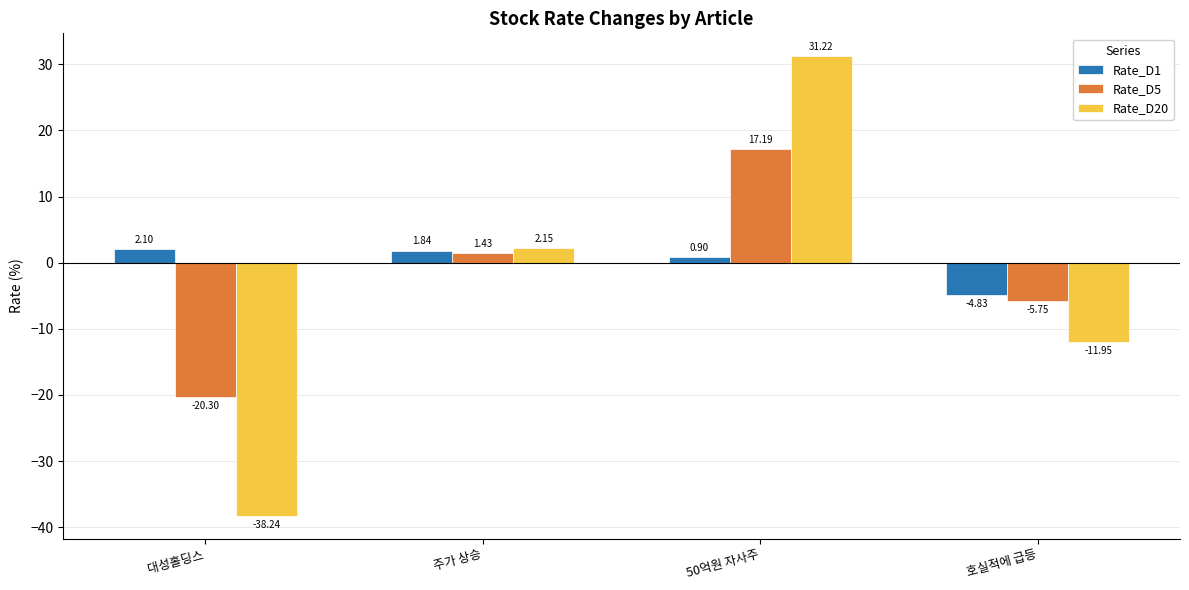

At 호실적에 급등, list the series in order from smallest to largest.

Rate_D20, Rate_D5, Rate_D1